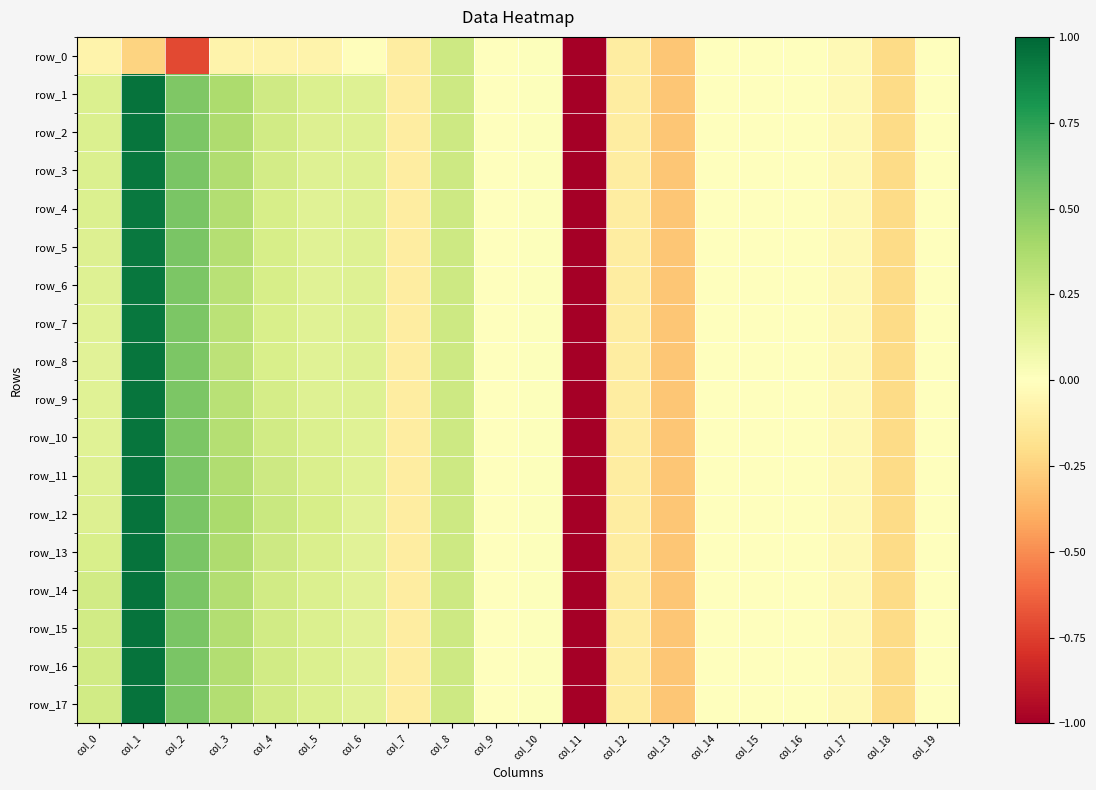

What is the spread (max minus min) of values at col_4?

0.3